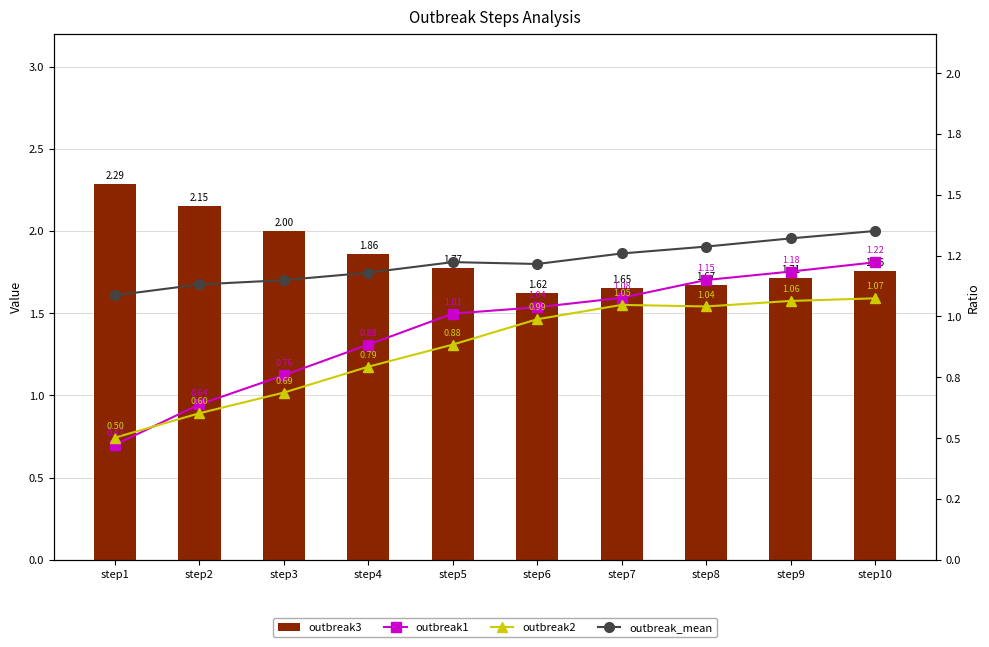

The outbreak3 series shows 0.5 at step6. True or false?

False